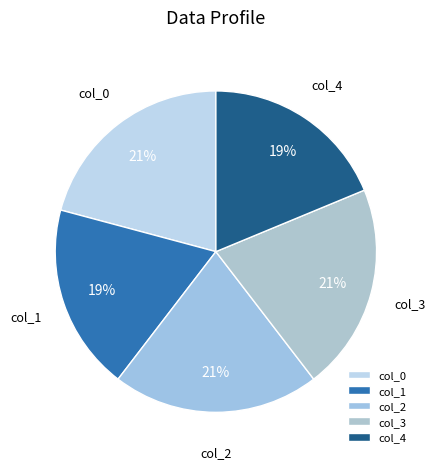

How many slices are in this pie chart?

5